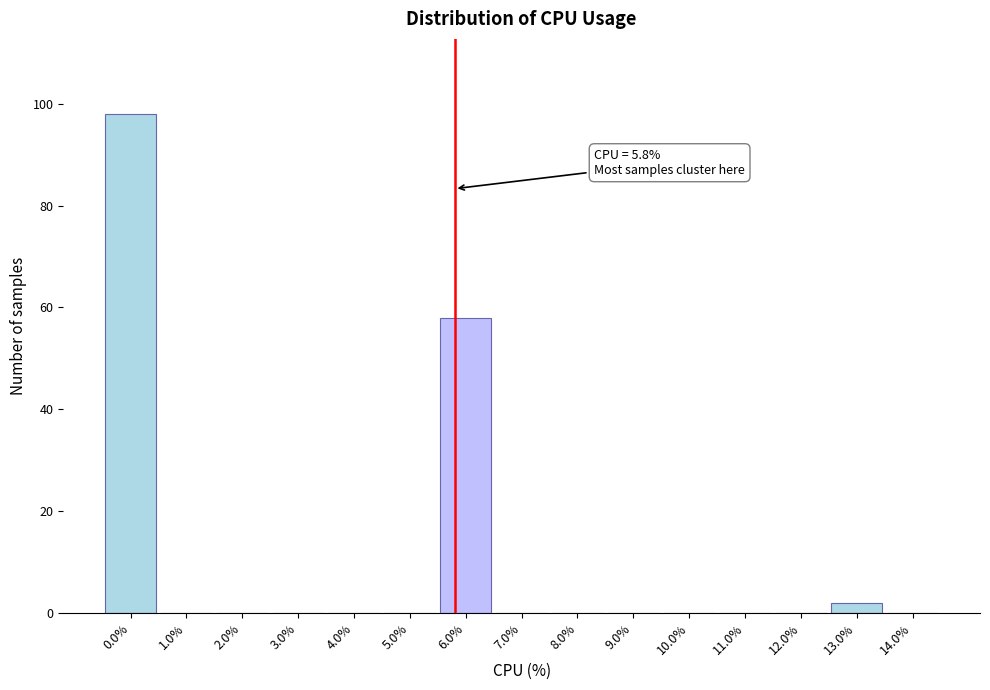

Over which range of the x-axis is the bar tallest?

-0.5 to 0.5